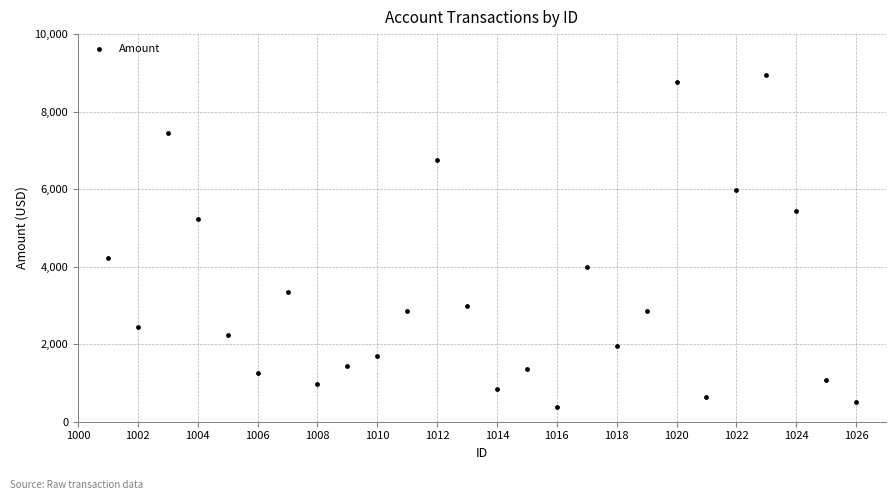

What Y value in the scatter plot is closest to 4655?

4232.2